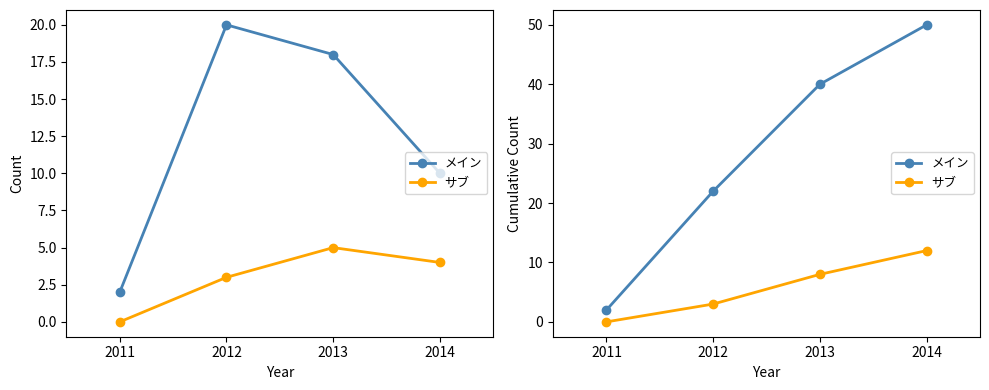

Is this an area chart (filled region under the line)?

No